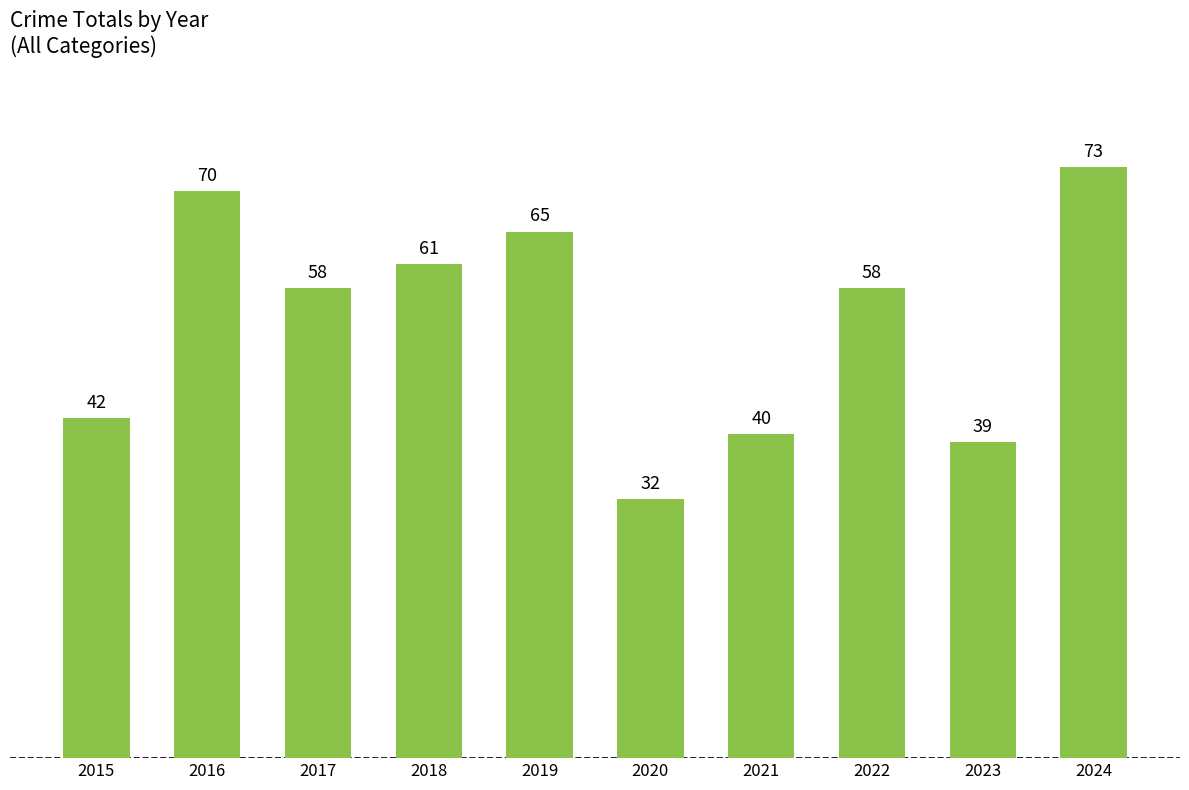

What is the difference between the maximum and minimum values?

41